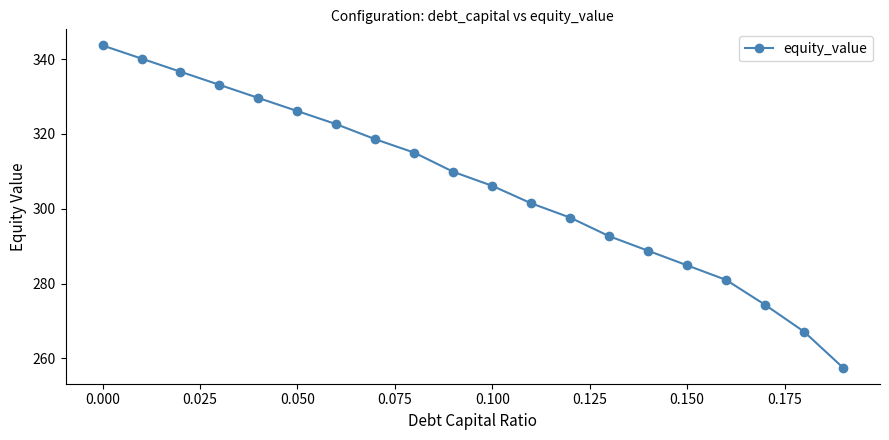

What is the maximum value shown in the chart?

343.6